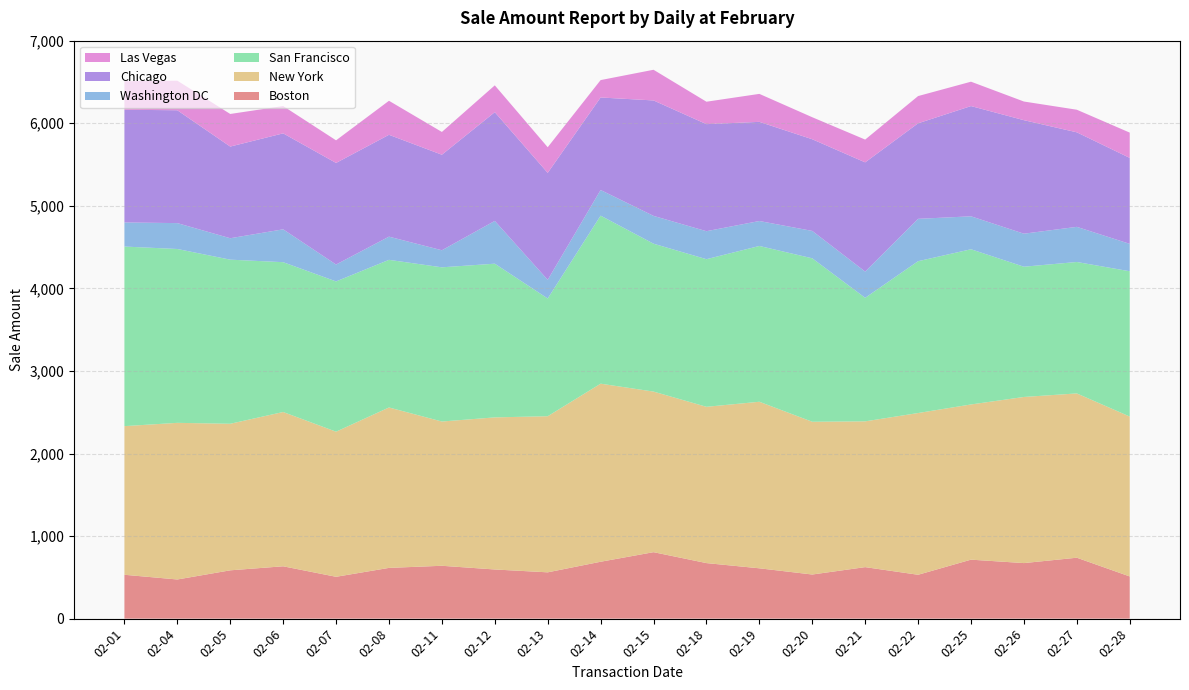

Reading left to right, extract all data points from this chart.

Boston: 531.2	474.2	585.1	634.0	506.8	614.6	640.1	595.4	560.8	689.0	805.0	672.7	609.5	534.4	623.9	531.2	714.3	672.8	737.9	510.9
New York: 1800.3	1897.0	1775.0	1868.7	1757.5	1942.9	1747.3	1842.1	1890.8	2156.7	1945.0	1892.9	2017.2	1850.1	1765.7	1959.0	1879.8	2012.0	1989.8	1936.7
San Francisco: 2174.9	2105.7	1987.5	1814.5	1819.8	1788.0	1867.5	1861.5	1425.8	2035.2	1791.1	1787.8	1886.8	1979.5	1496.1	1838.9	1879.7	1577.5	1591.8	1759.6
Washington DC: 292.1	313.4	259.5	397.9	204.6	280.9	206.6	518.1	225.9	310.4	336.8	338.9	302.2	331.7	317.5	513.0	398.9	399.9	425.4	331.9
Chicago: 1364.8	1366.8	1110.2	1162.2	1230.4	1233.5	1157.1	1317.0	1295.5	1120.5	1398.2	1296.6	1200.8	1110.2	1323.0	1157.1	1335.3	1374.8	1145.0	1041.0
Las Vegas: 346.1	358.1	394.9	330.8	273.8	412.1	275.8	324.8	310.4	210.7	371.5	271.6	338.9	266.6	275.8	329.8	295.1	225.9	273.7	306.3